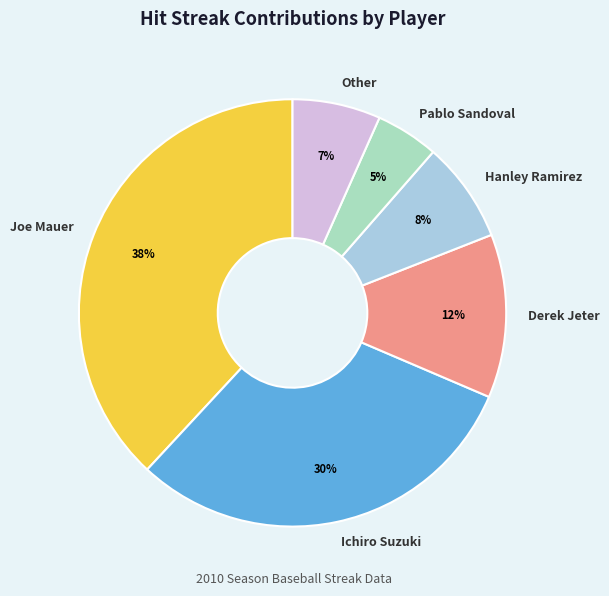

To the nearest percent, what portion does Joe Mauer represent?

38%